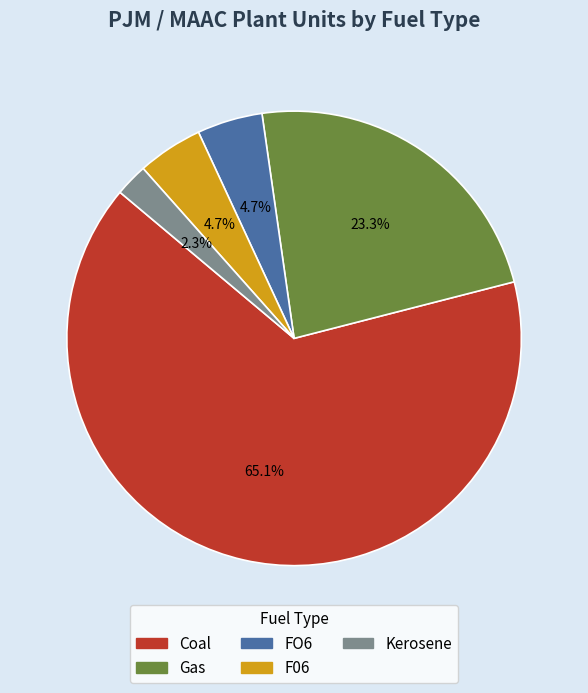

Which category has the biggest portion of the pie?

Coal